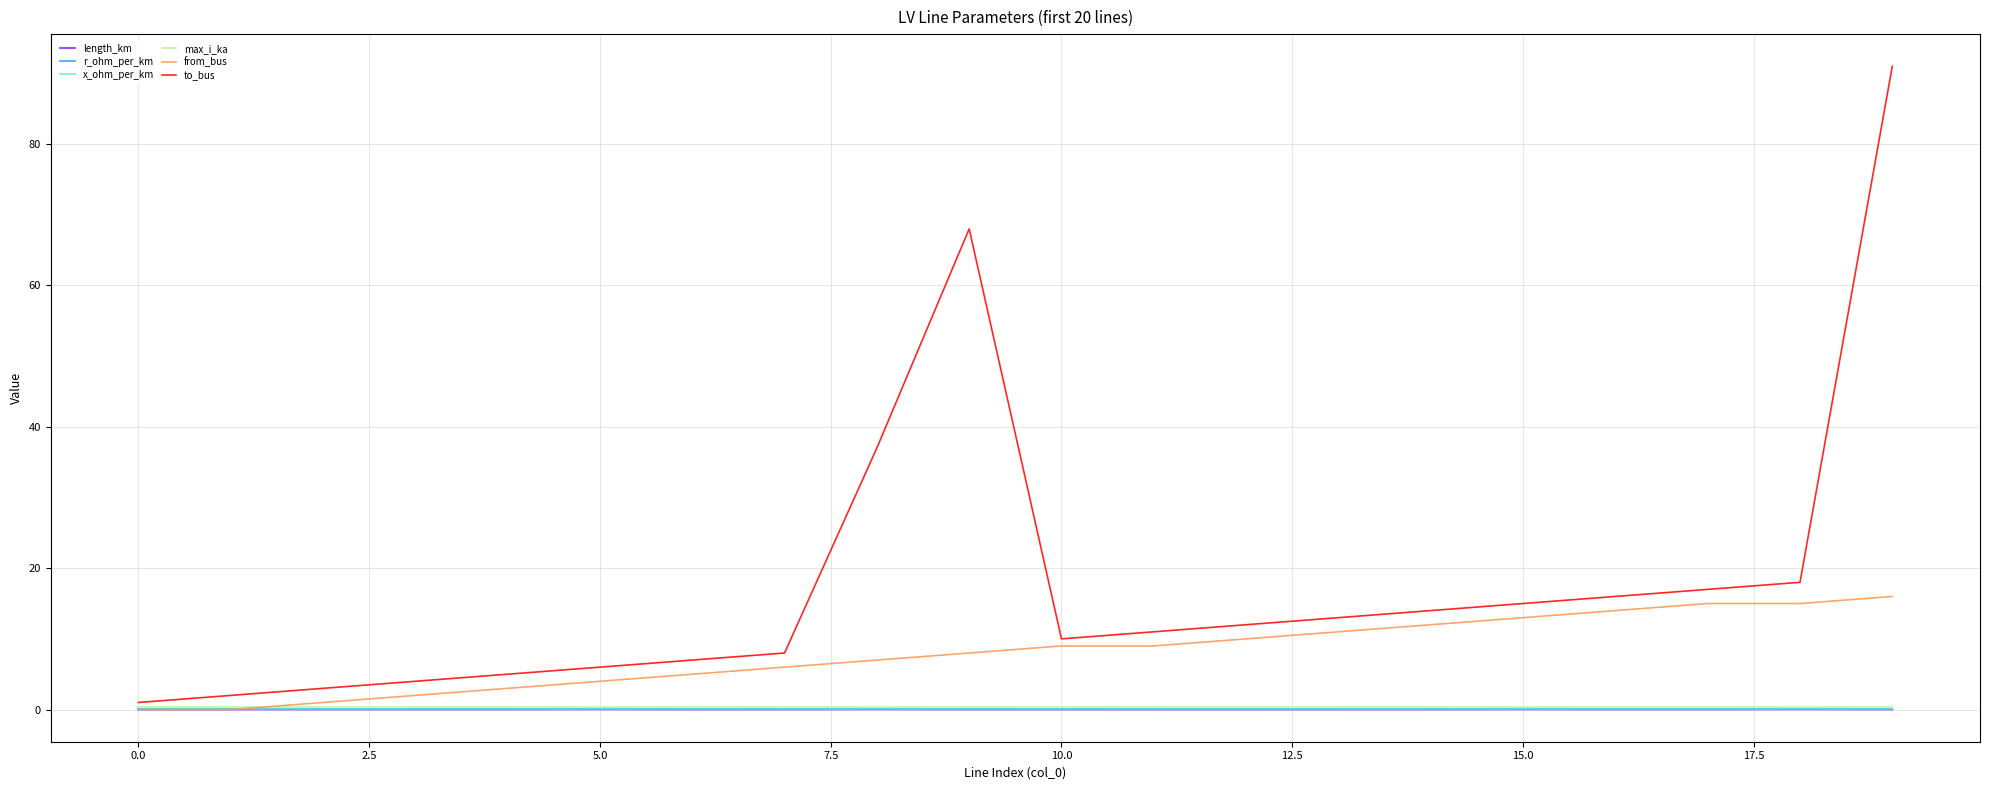

What is the maximum value shown in the chart?

91.0